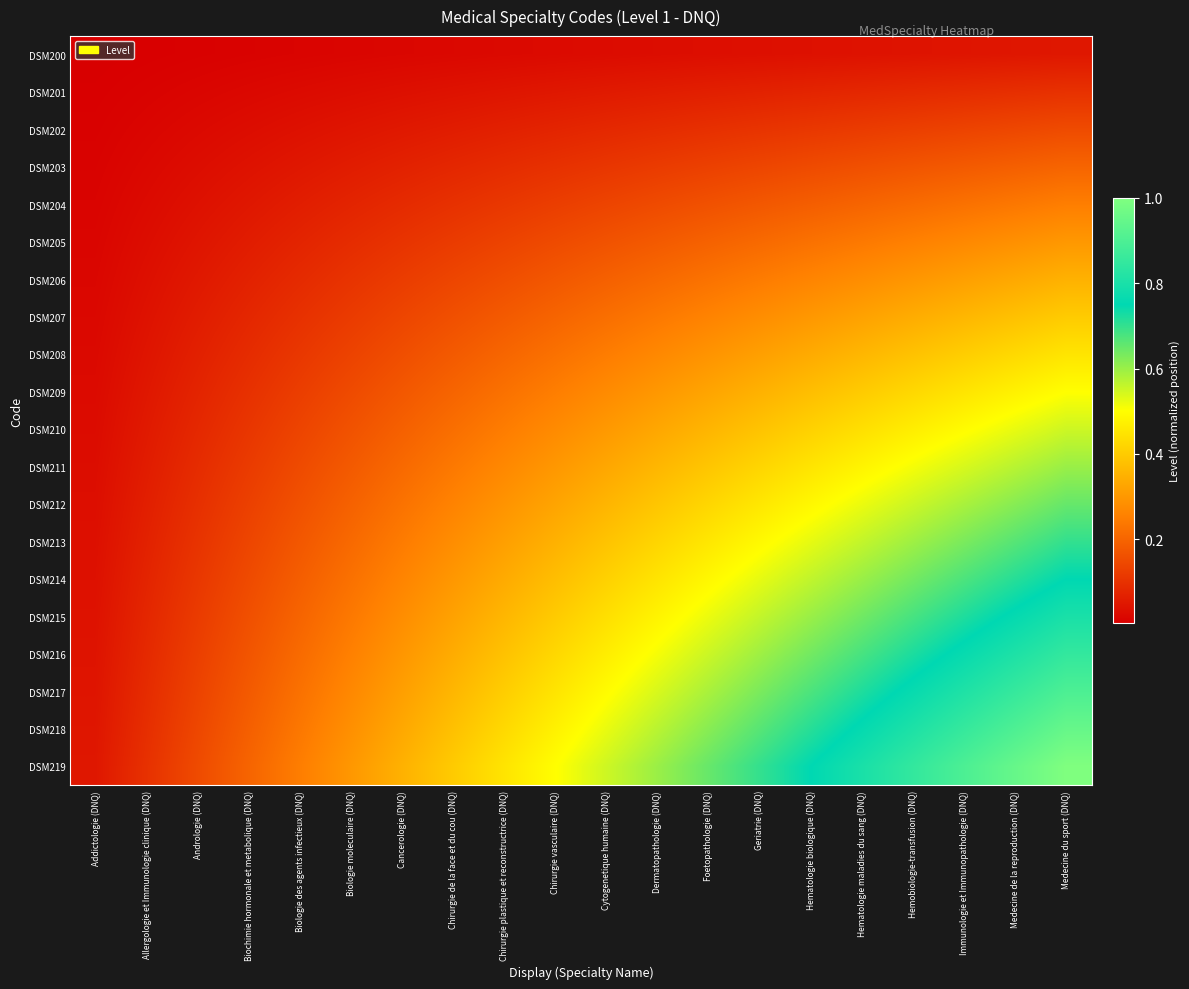

Rank the series at Biochimie hormonale et metabolique (DNQ) from lowest to highest value.

DSM200, DSM201, DSM202, DSM203, DSM204, DSM205, DSM206, DSM207, DSM208, DSM209, DSM210, DSM211, DSM212, DSM213, DSM214, DSM215, DSM216, DSM217, DSM218, DSM219